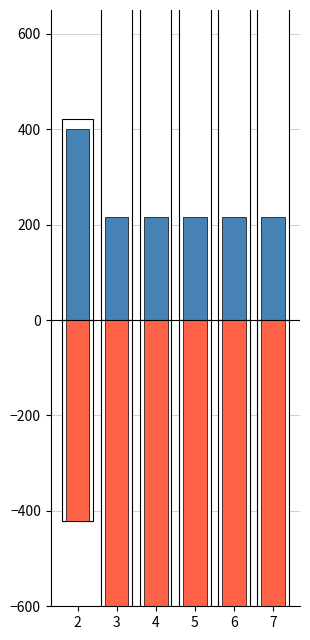

How many bars are there in each group?

3